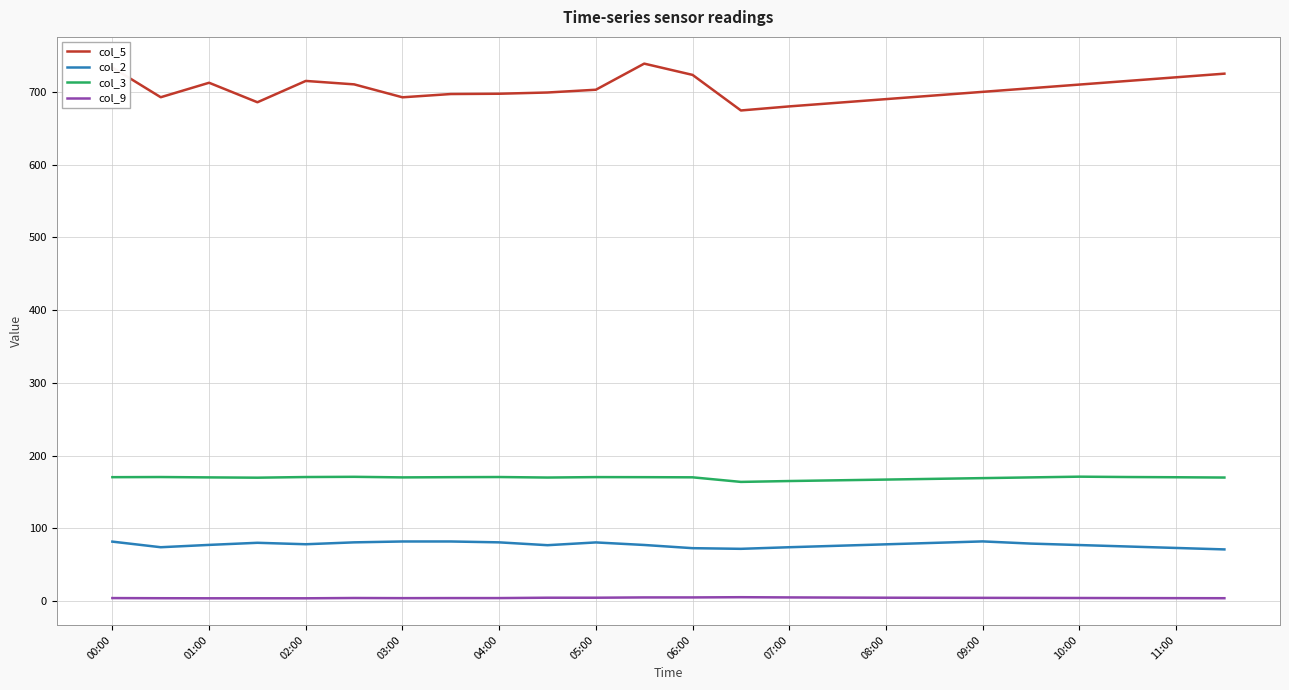

What is the average value of the col_3 series?

169.3